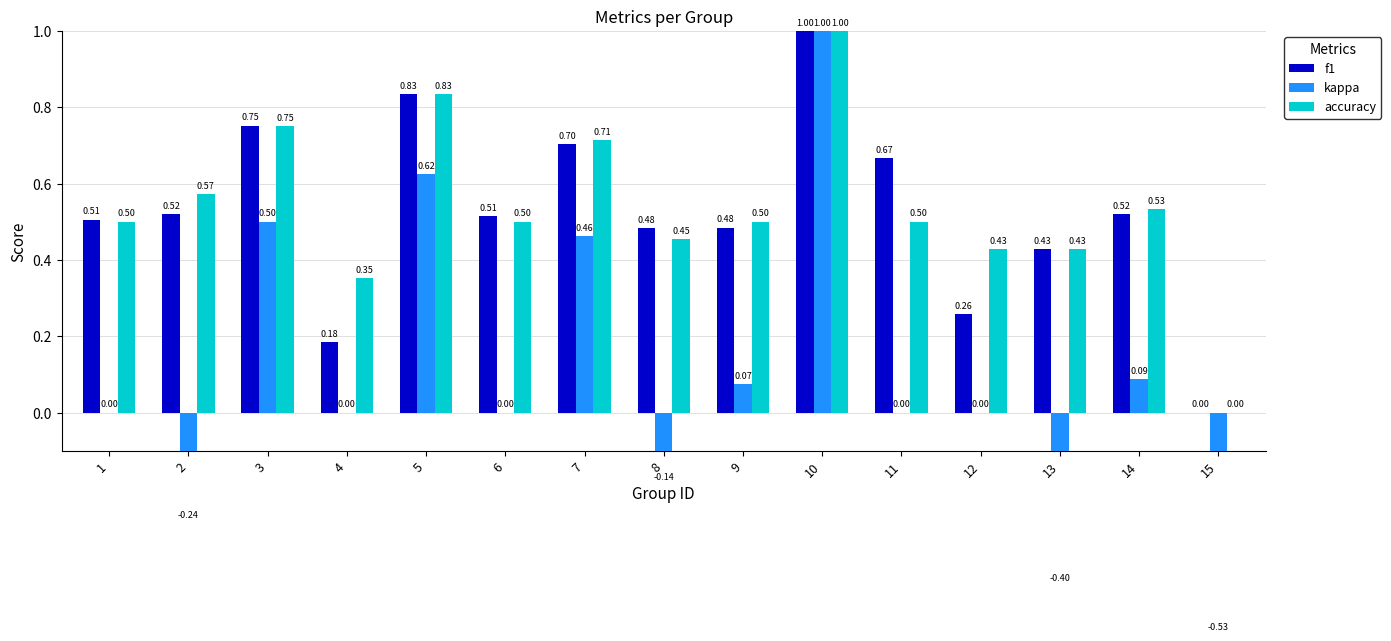

What is the difference between the second highest and second lowest values in the f1 series?

0.6